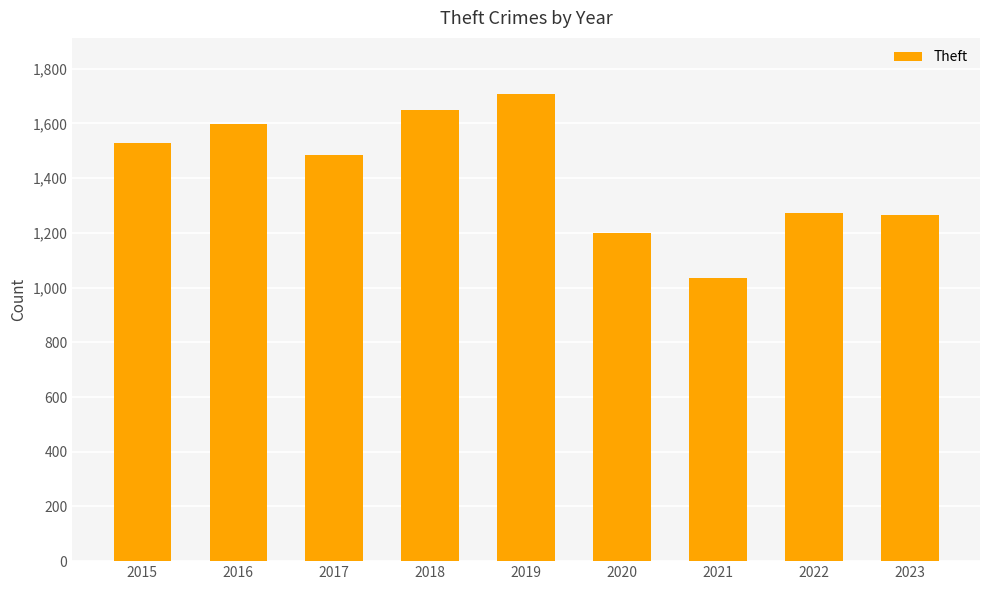

Approximately how many times larger is the value at 2022 compared to 2016?

0.8